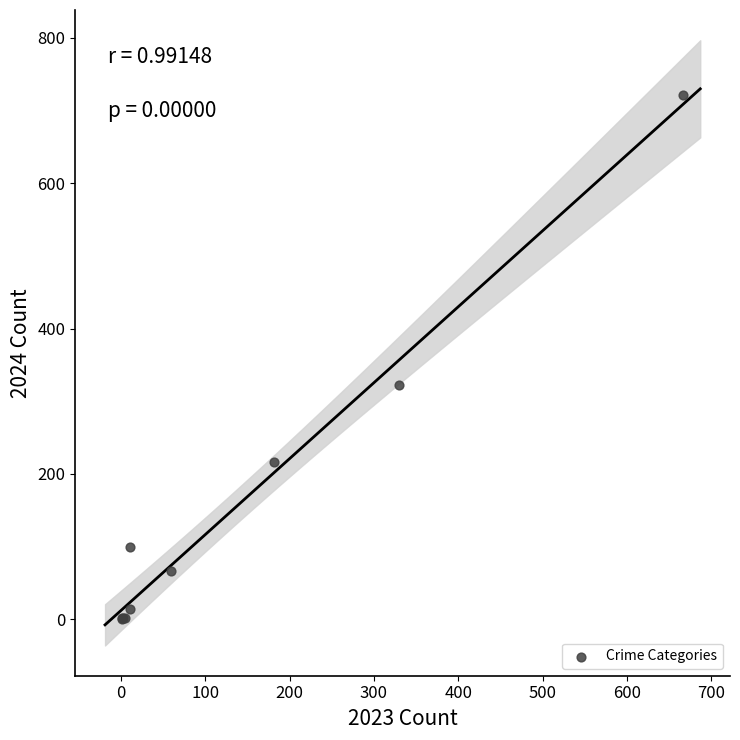

What Y value in the scatter plot is closest to 361?

322